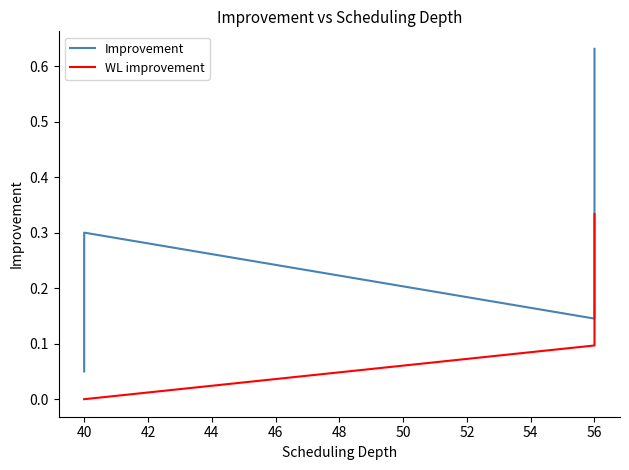

Is it true that Improvement equals 0.4 at 40?

False